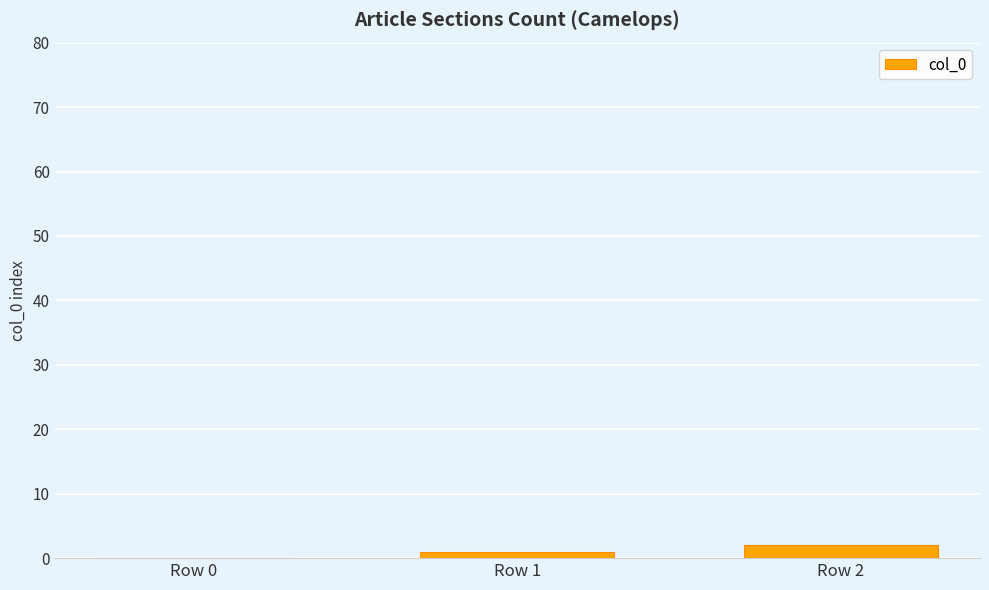

What is the approximate value at Row 2?

2